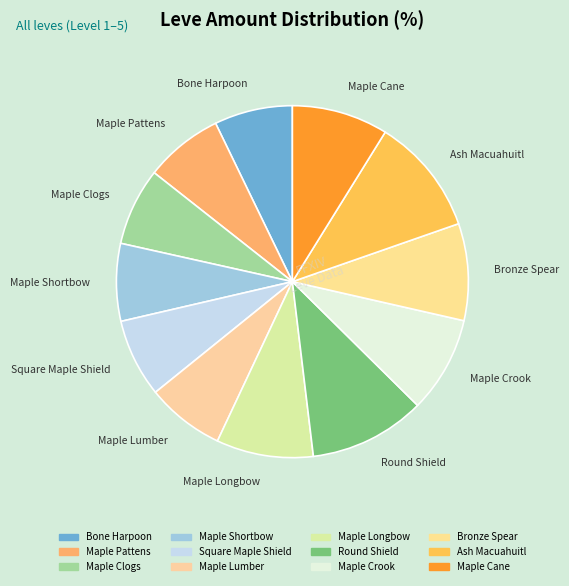

Do Bronze Spear and Ash Macuahuitl together represent more than half of the pie?

No